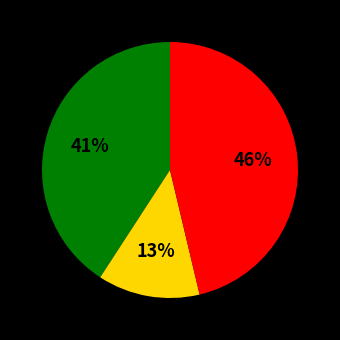

Is there any slice that represents more than half of the pie?

No